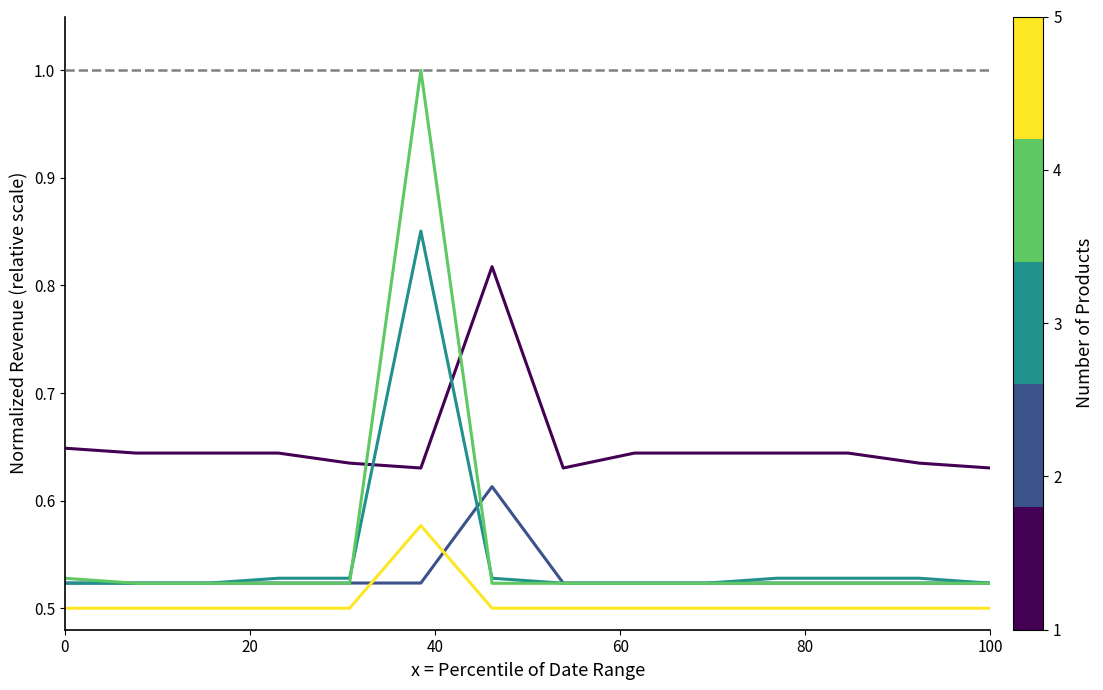

What is the greatest value displayed?

1.0